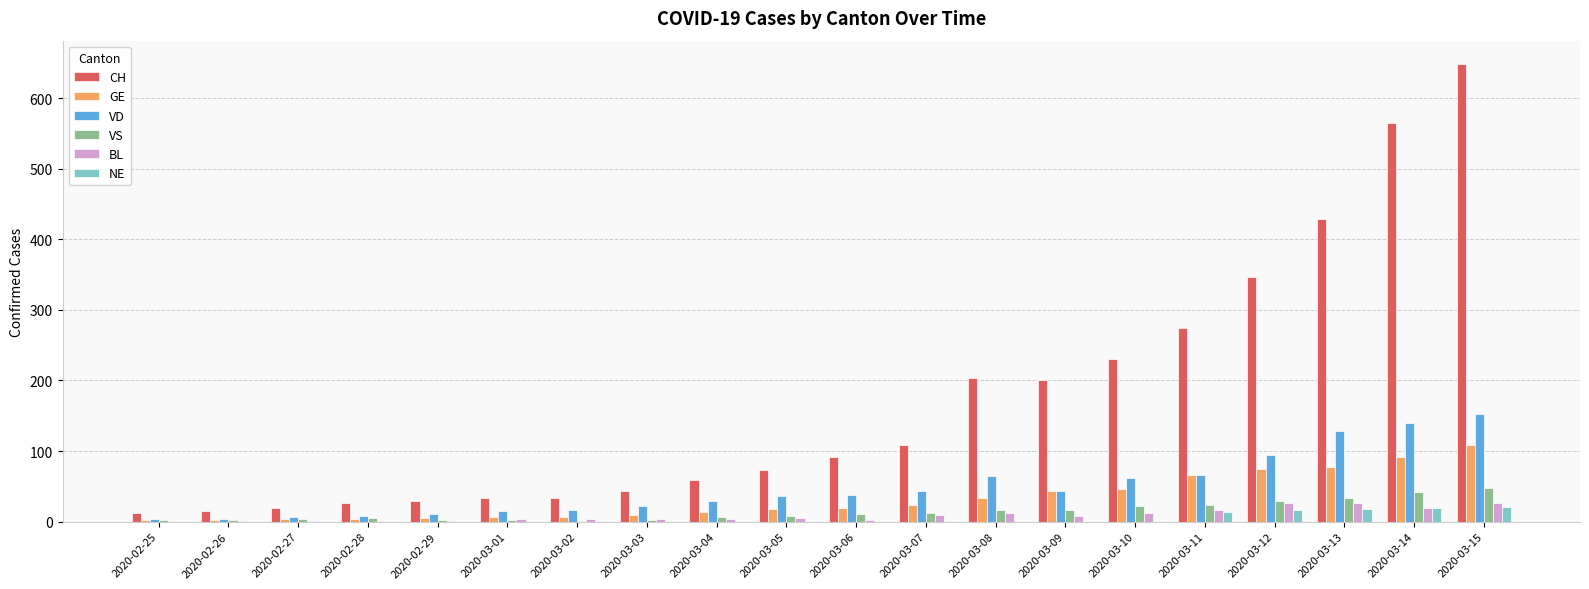

At which category is the sum across all series the highest?

2020-03-15